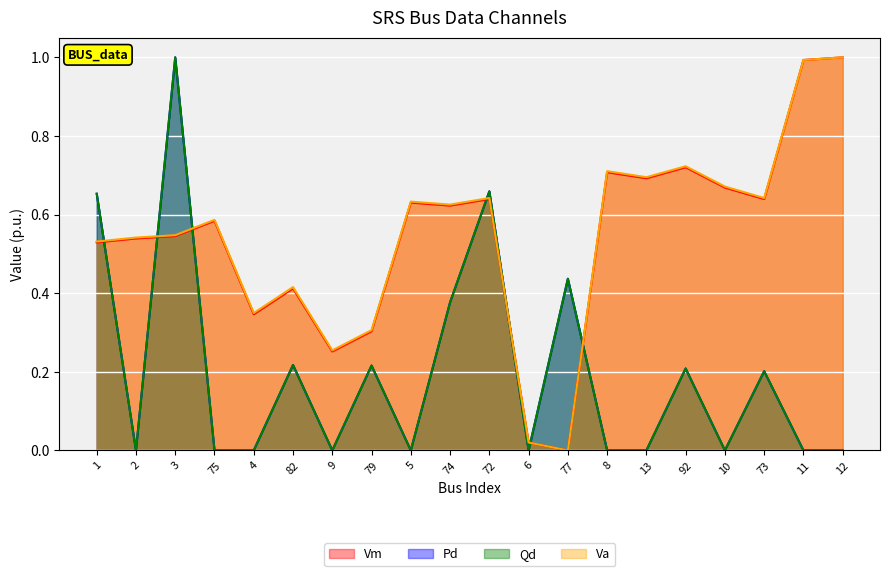

At which category does Va reach its first local peak?

75